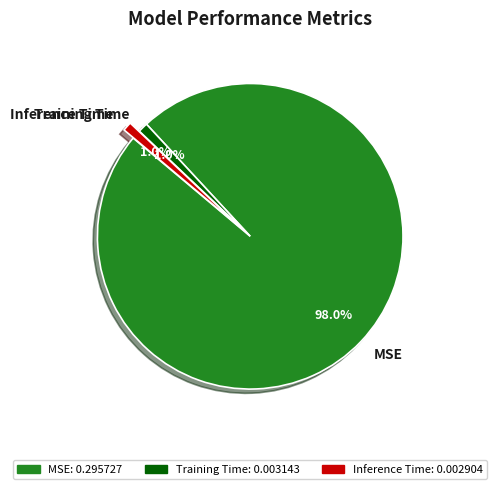

What is the largest slice in the pie chart?

MSE